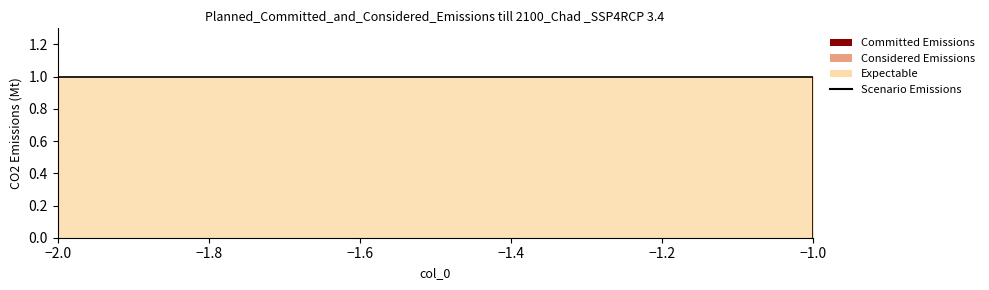

Between −2.0 and −1.0, which is larger?

−2.0